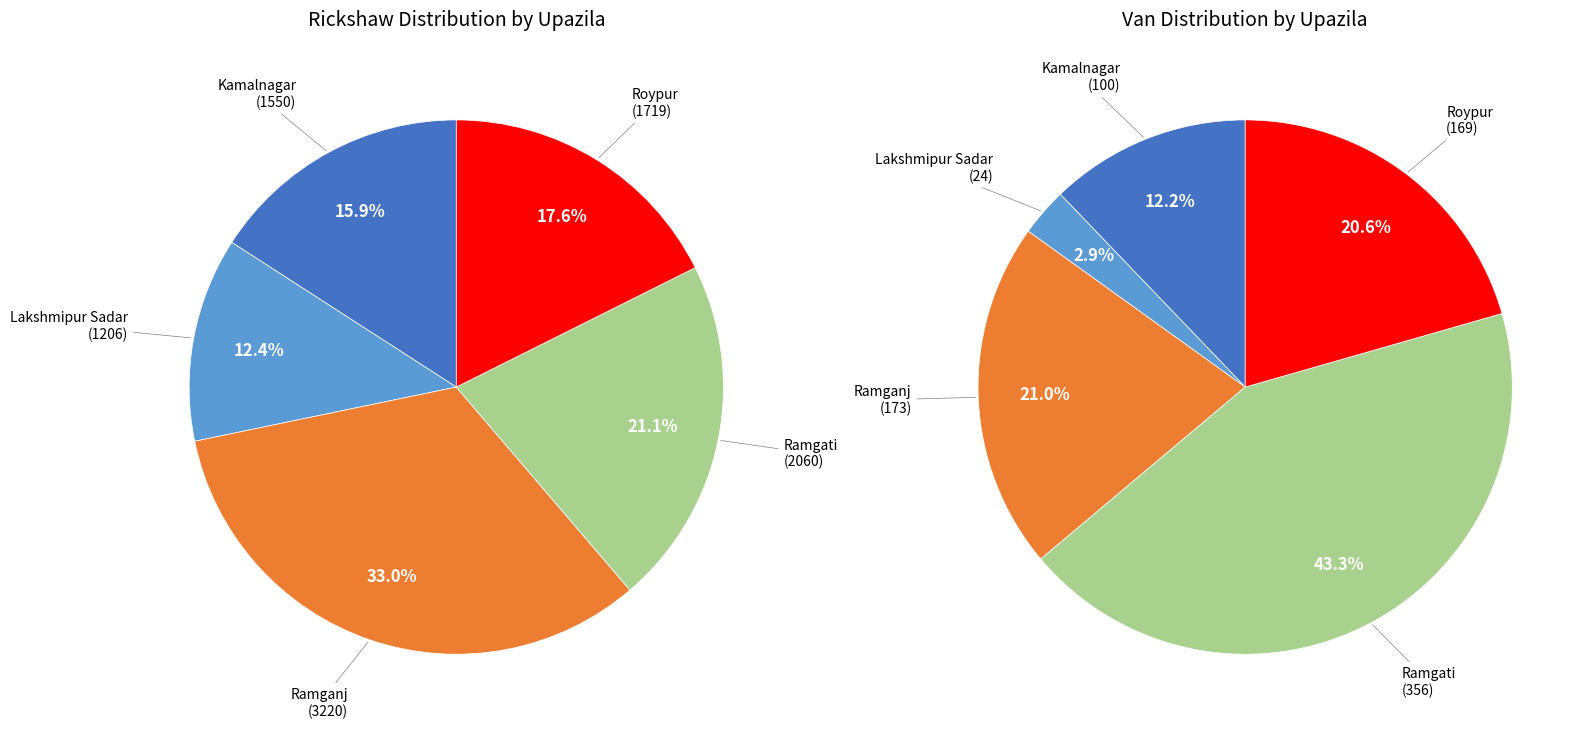

What portion of the pie excludes Ramganj?

67.0%